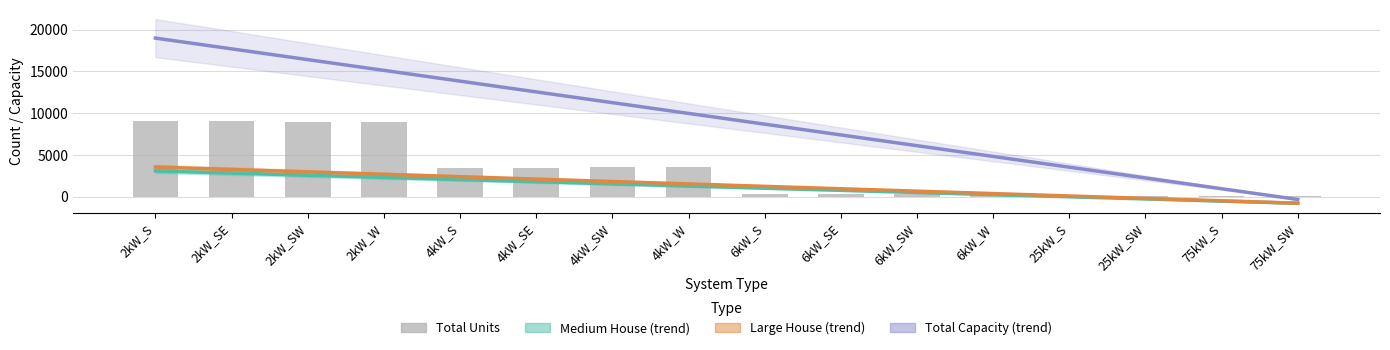

List the labels in order of Total Capacity (trend) value, smallest first.

75kW_SW, 75kW_S, 25kW_SW, 25kW_S, 6kW_W, 6kW_SW, 6kW_SE, 6kW_S, 4kW_W, 4kW_SW, 4kW_SE, 4kW_S, 2kW_W, 2kW_SW, 2kW_SE, 2kW_S